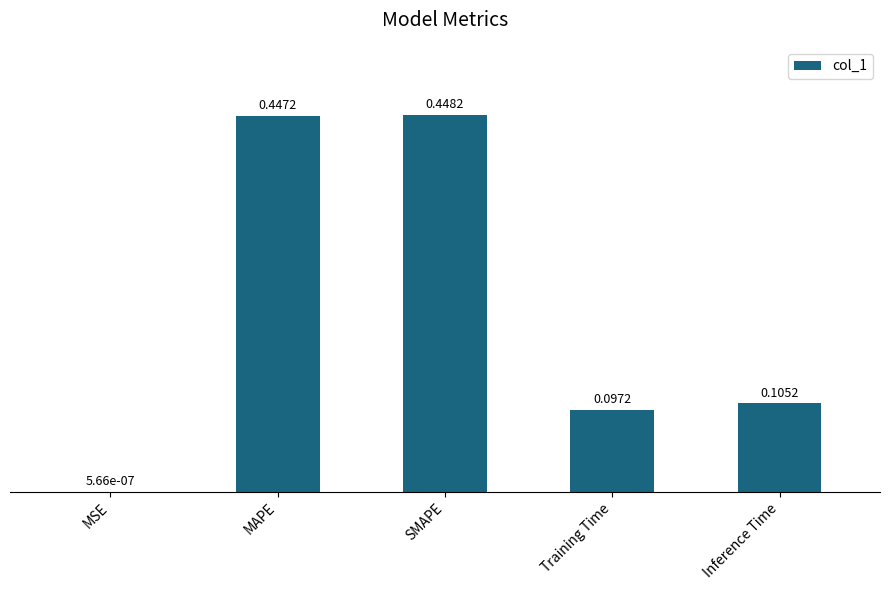

Which has a higher value, SMAPE or MSE?

SMAPE